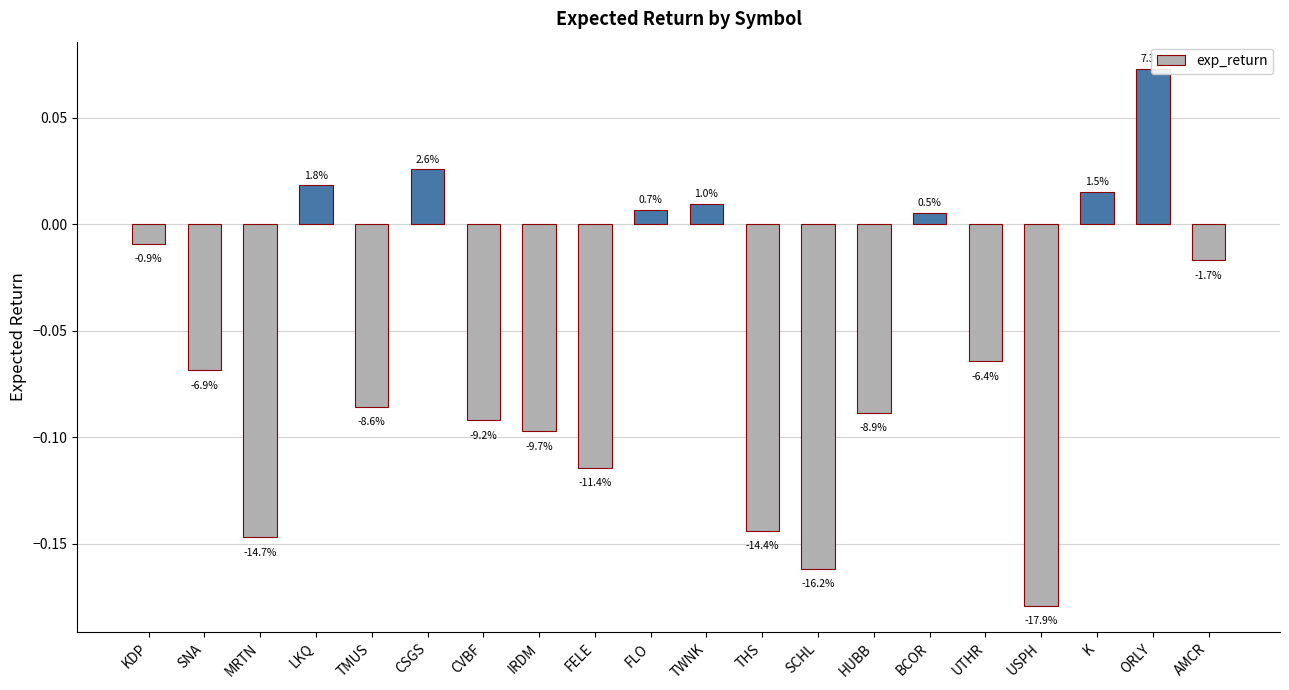

What is the label of the 5th bar from the right?

UTHR